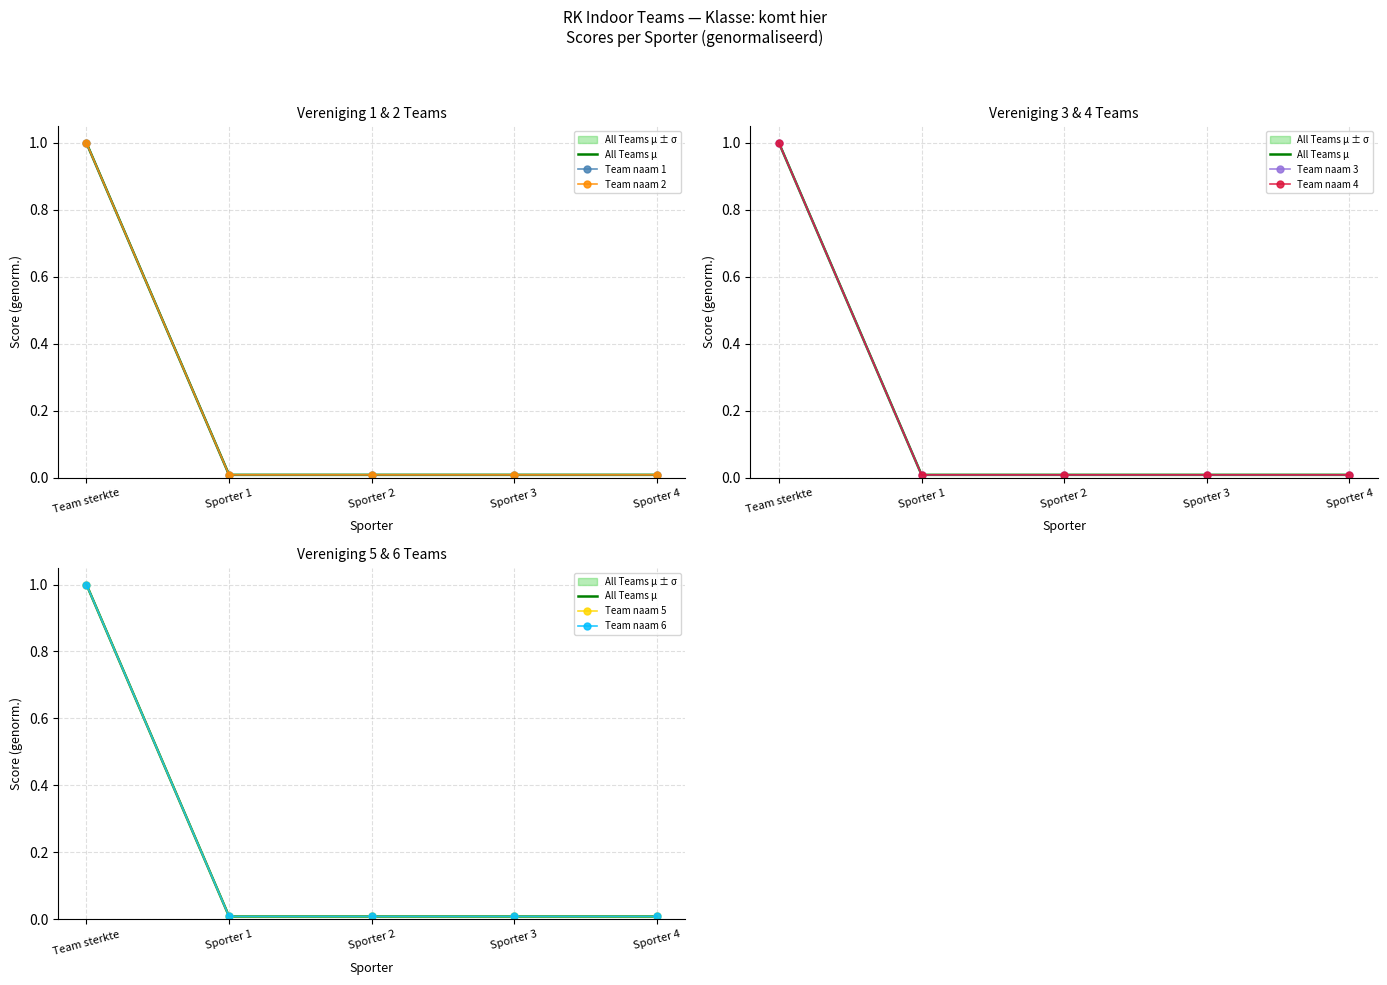

Reading right to left, extract all data points from this chart.

Team naam 1: 0.0	0.0	0.0	0.0	1.0
Team naam 2: 0.0	0.0	0.0	0.0	1.0
Team naam 3: 0.0	0.0	0.0	0.0	1.0
Team naam 4: 0.0	0.0	0.0	0.0	1.0
Team naam 5: 0.0	0.0	0.0	0.0	1.0
Team naam 6: 0.0	0.0	0.0	0.0	1.0